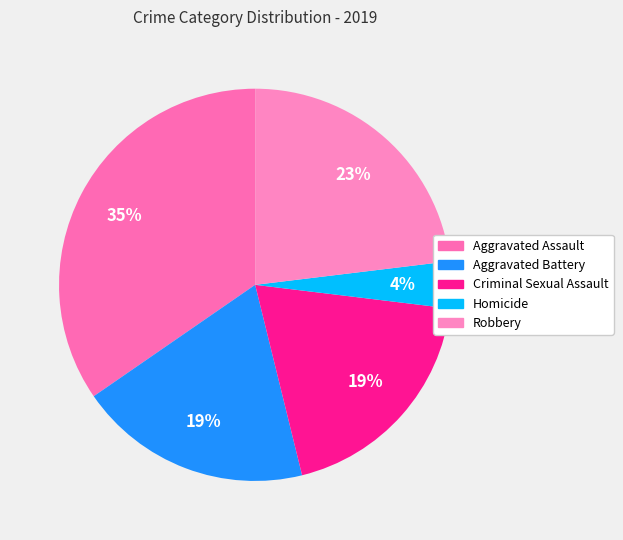

Is there any slice that represents more than half of the pie?

No